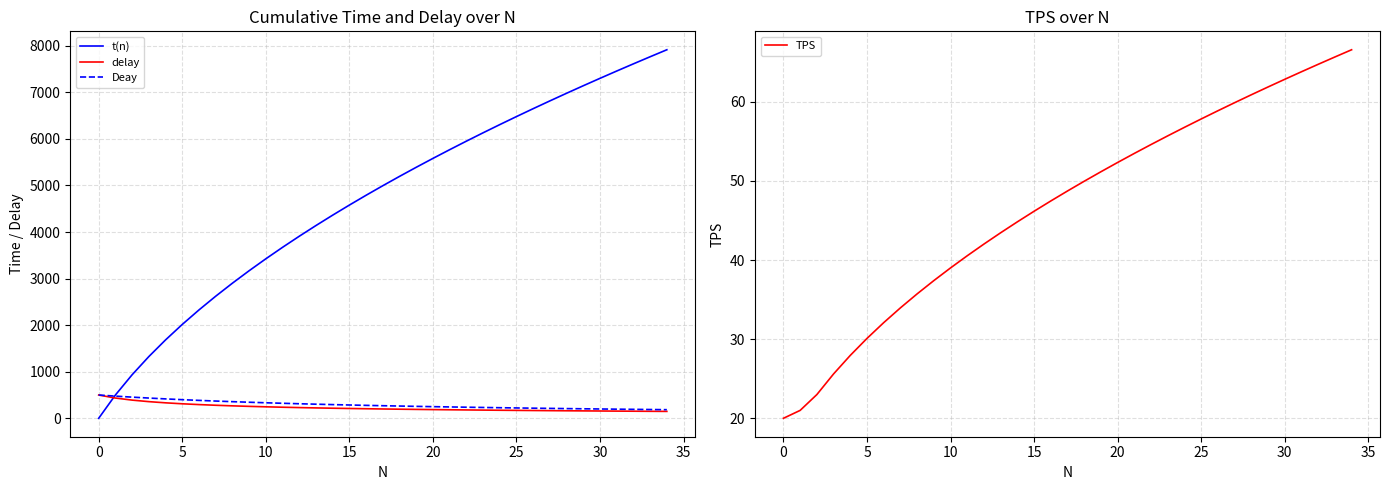

What are all the series names shown in the legend?

t(n), delay, Deay, TPS